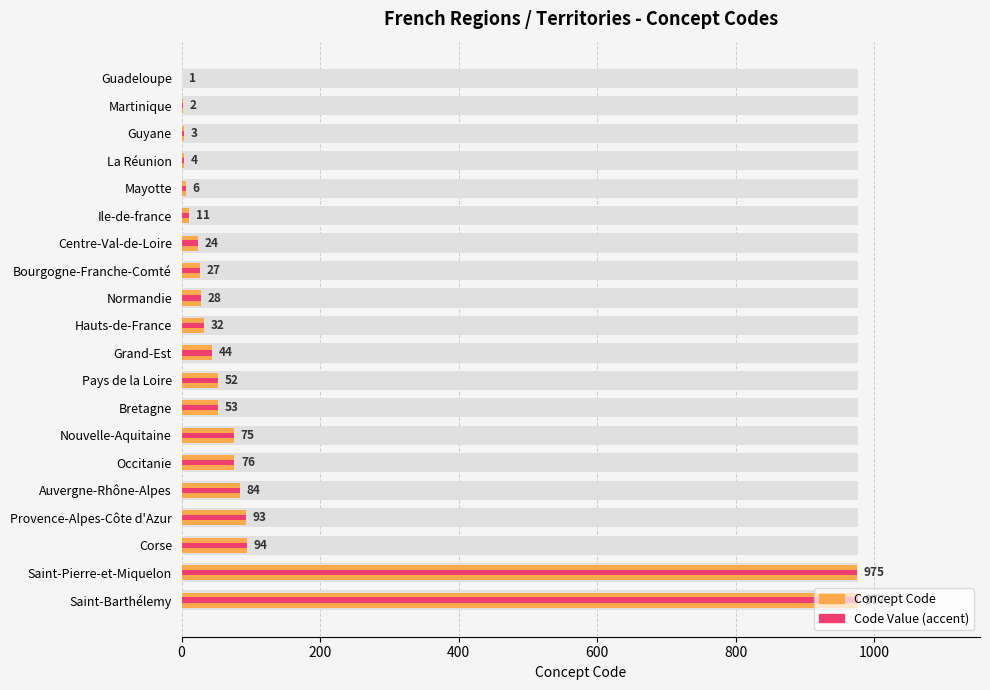

How many data points in Code Value (accent) are less than 44?

10